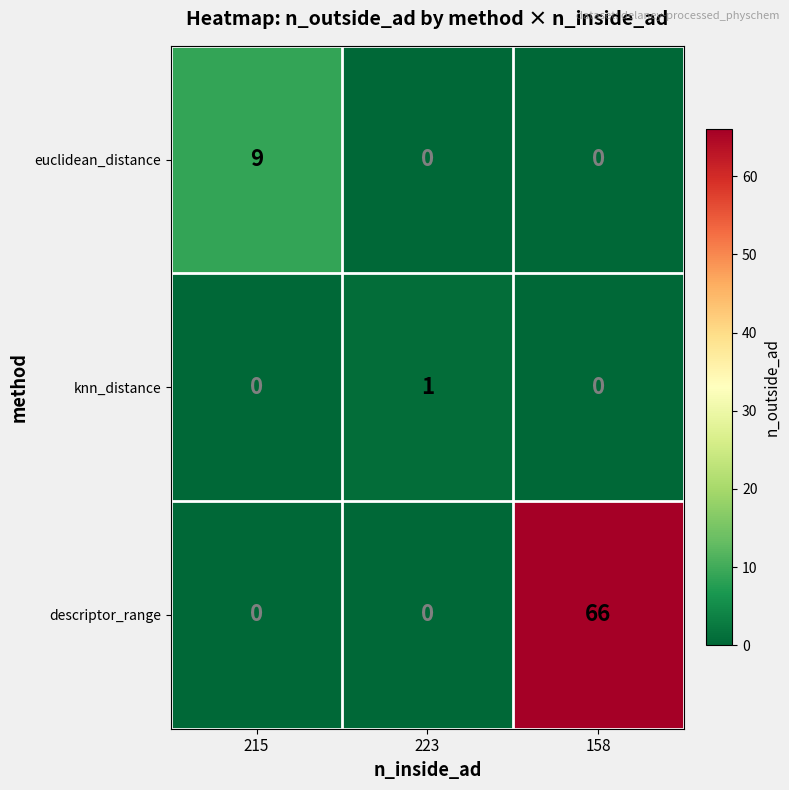

What is the spread (max minus min) of values at 158?

66